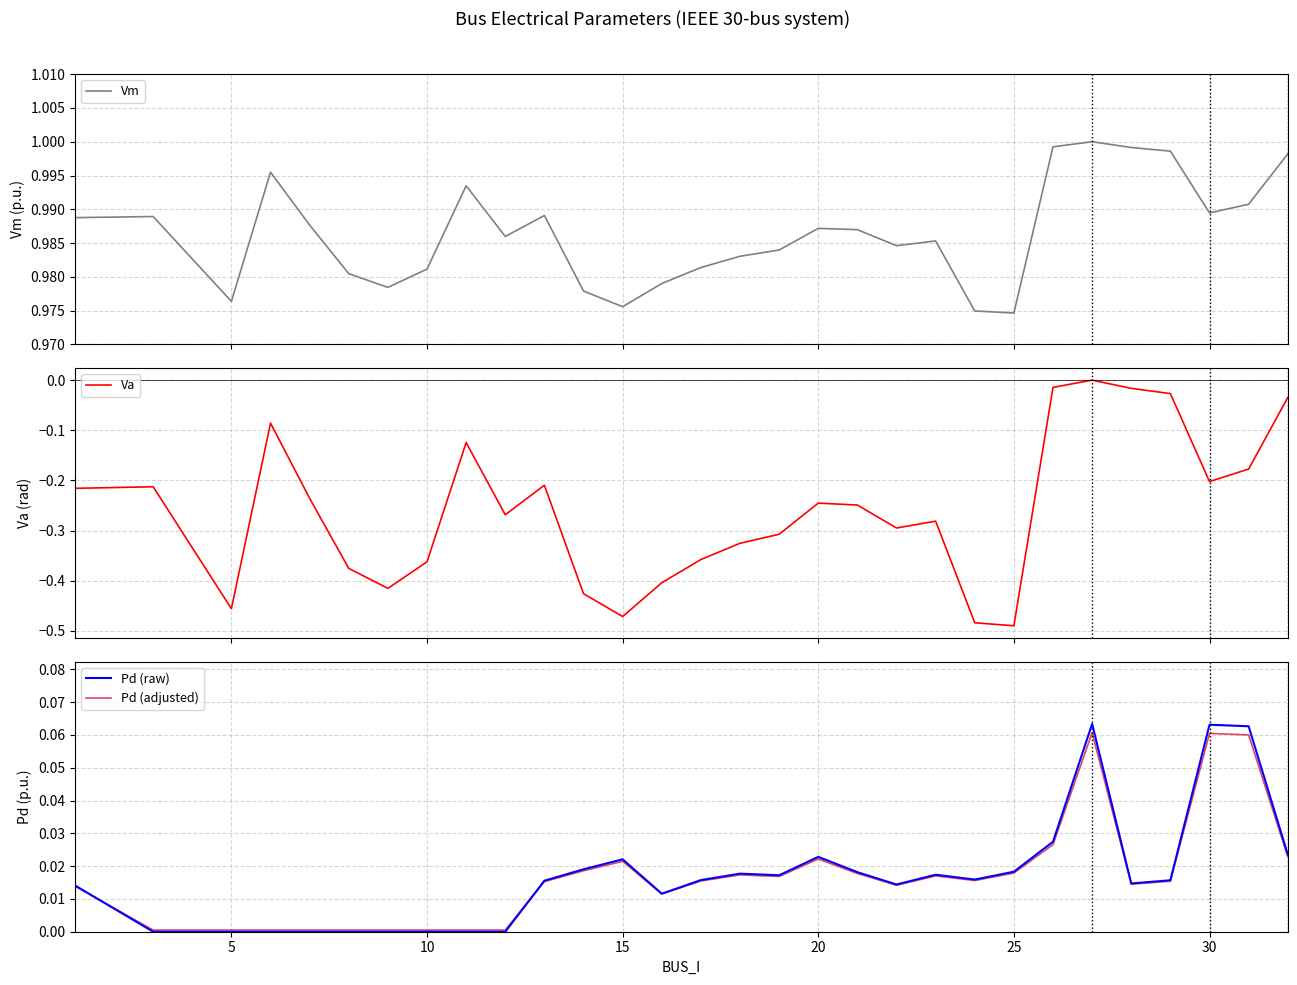

True or false: Pd (adjusted) and Vm cross at least once.

False